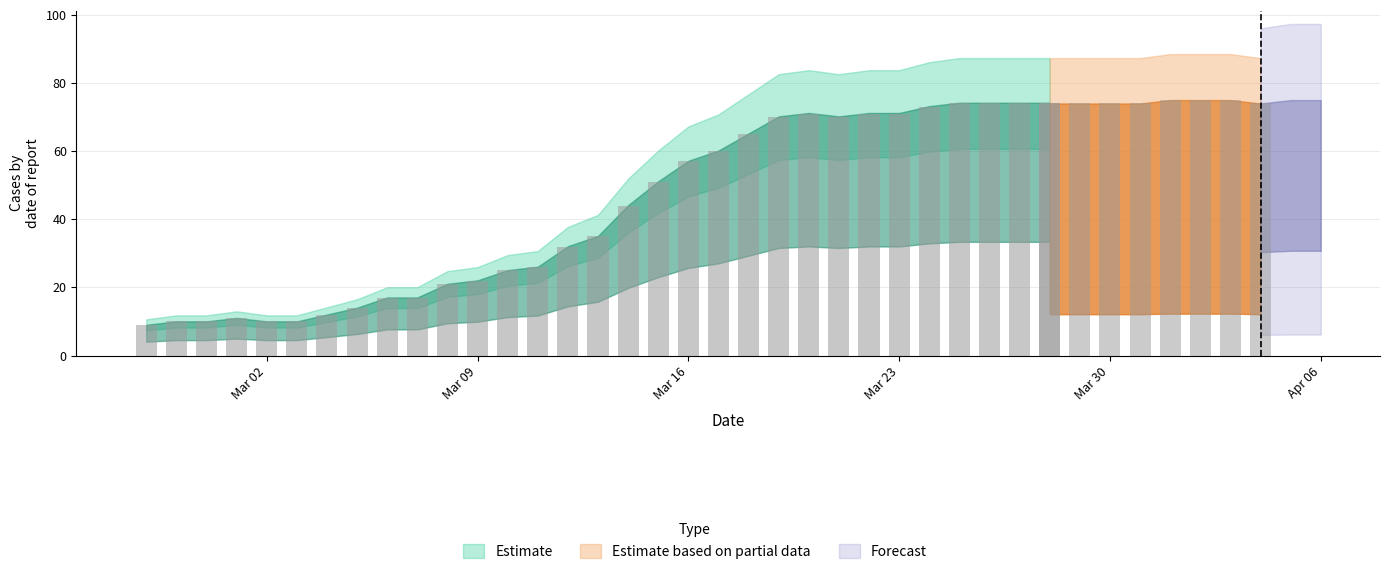

What position from the right is 2020-03-21?

17